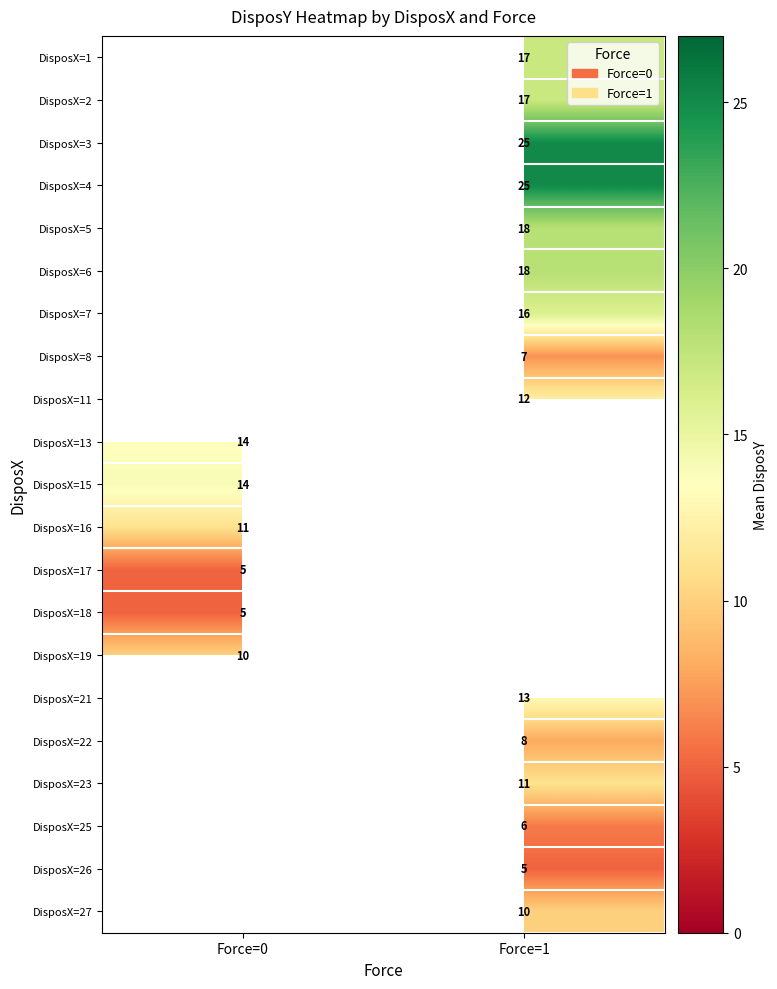

What is the smallest value displayed?

5.0